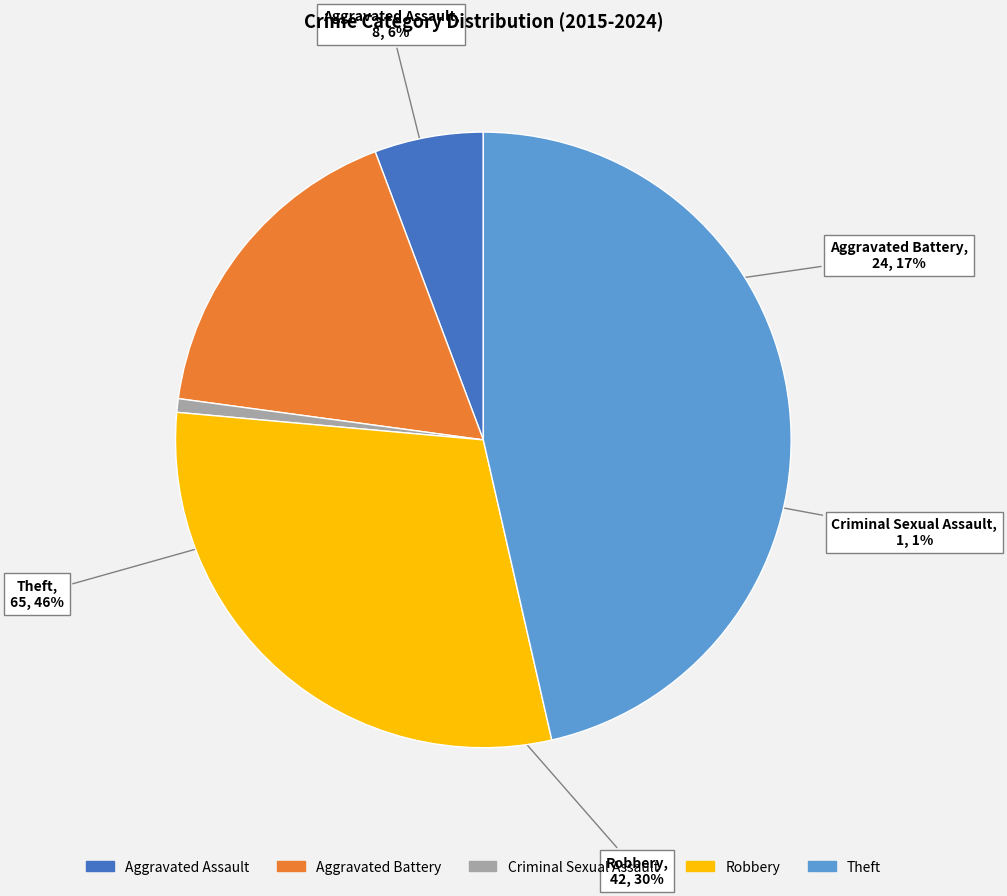

Is there any slice that represents more than half of the pie?

No